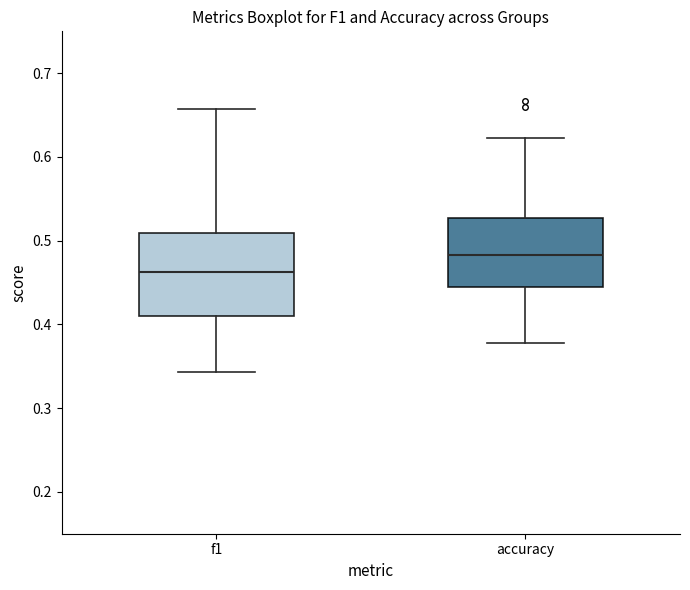

Reading left to right, read every box against the y-axis: the position of its median line, the range the box covers, and the ends of its whiskers. The values are not printed on the chart, so give them approximately, as read against the axis.

f1: median 0.46, box 0.41 to 0.51, whiskers 0.34 to 0.66
accuracy: median 0.48, box 0.44 to 0.53, whiskers 0.38 to 0.62